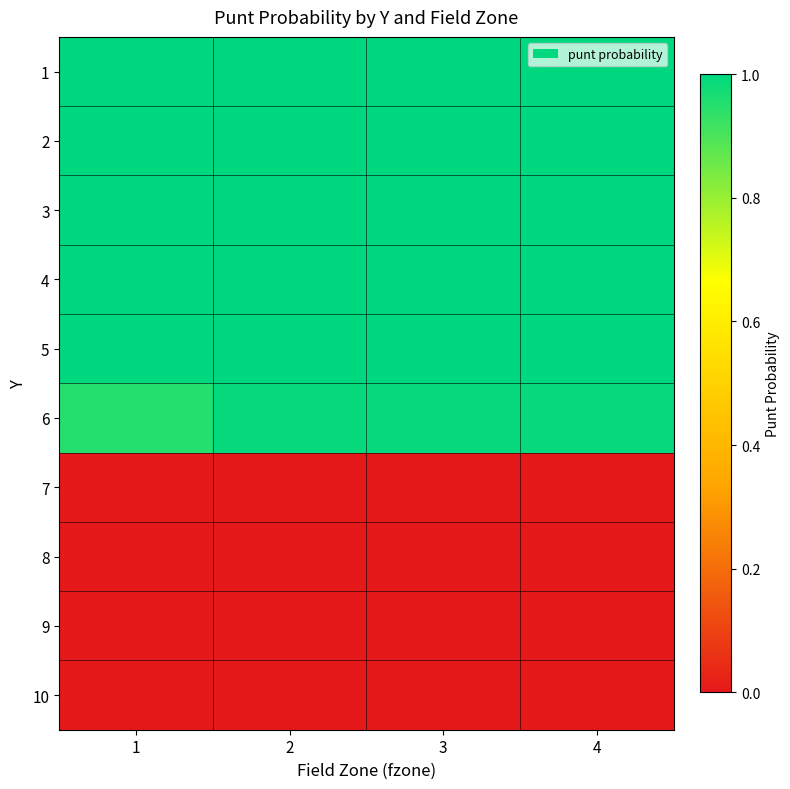

Which has a higher value, 2 or 1?

2